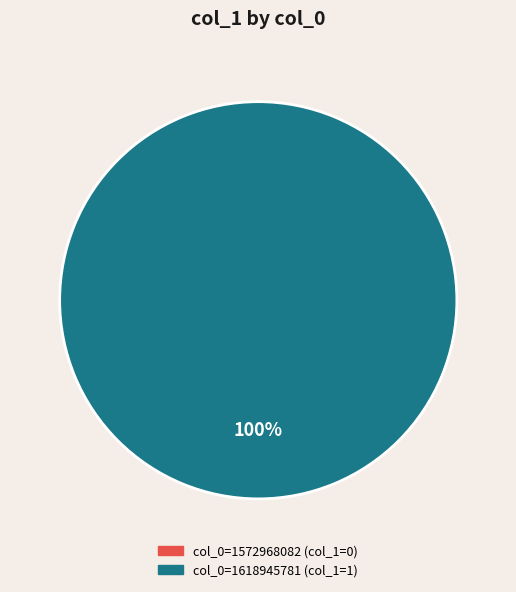

Count the number of slices in the pie.

2